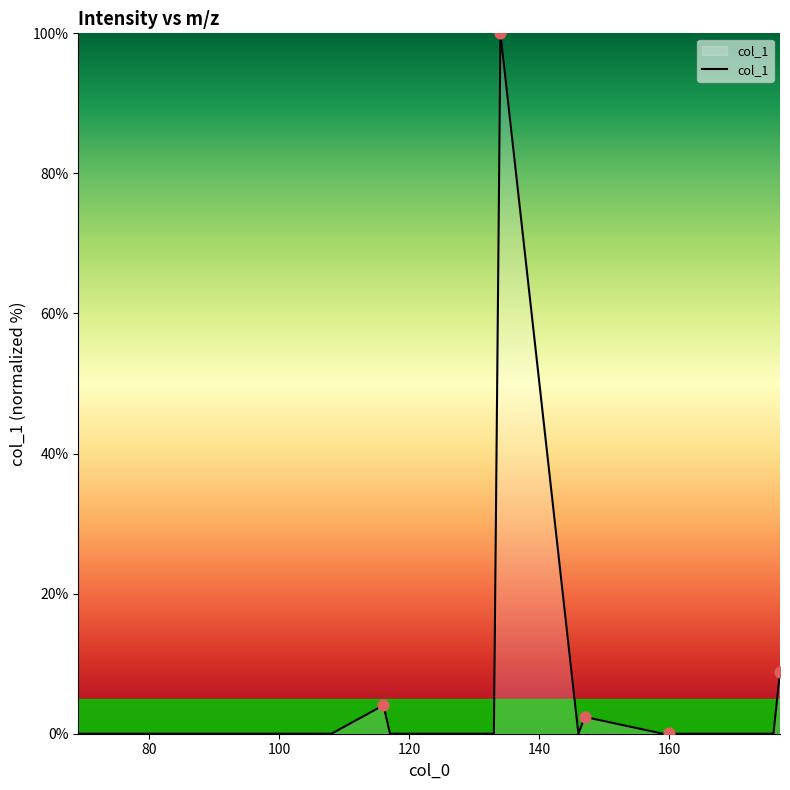

What is the greatest value displayed?

100.0